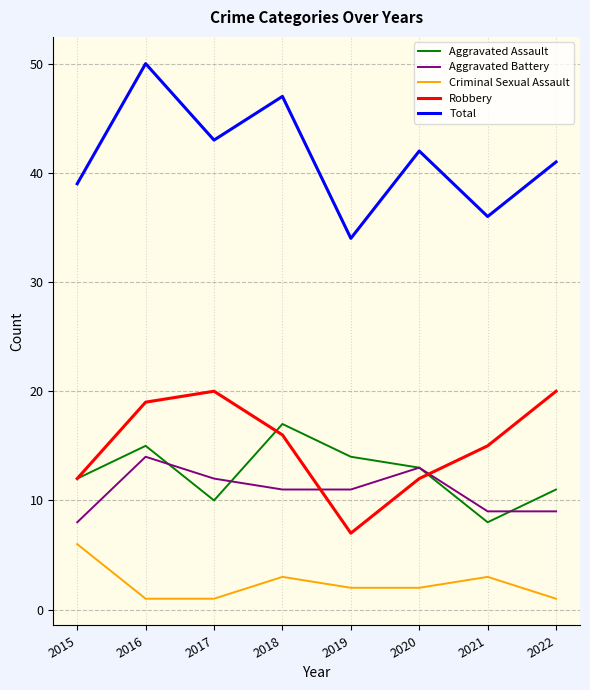

What is the average value of the Aggravated Battery series?

11